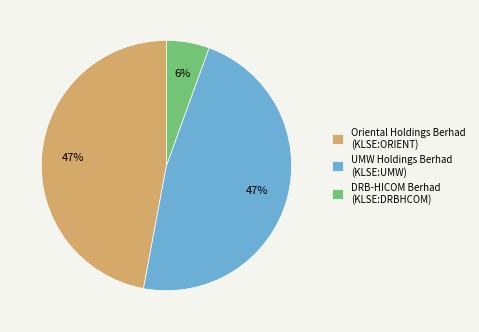

Does DRB-HICOM Berhad (KLSE:DRBHCOM) account for over 50% of the chart?

No